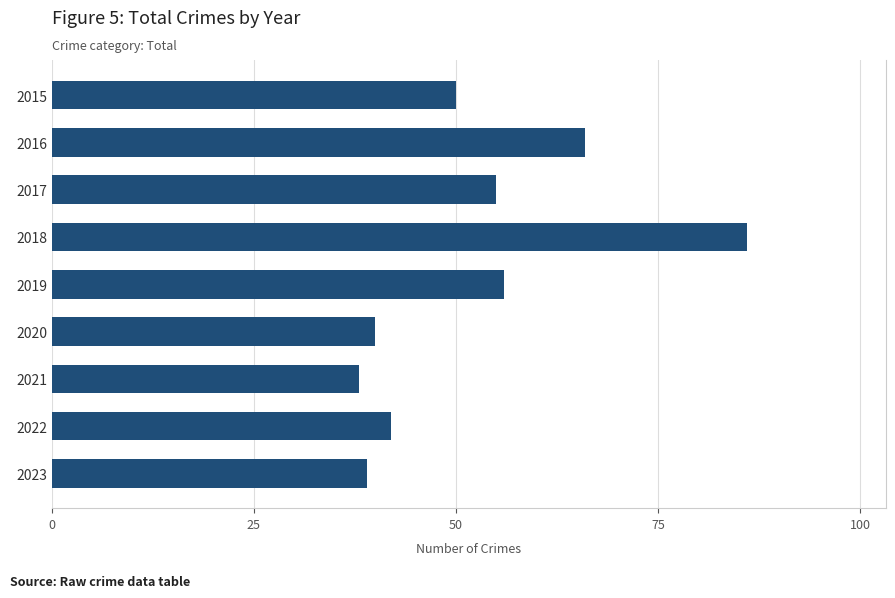

What is the smallest value displayed?

38